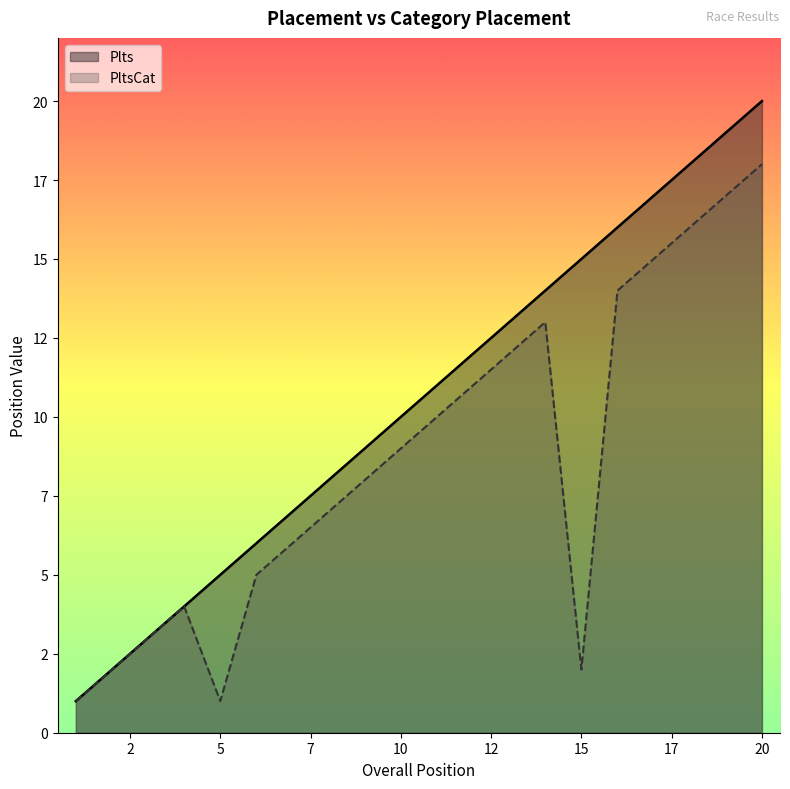

How many data points does each series have?

20